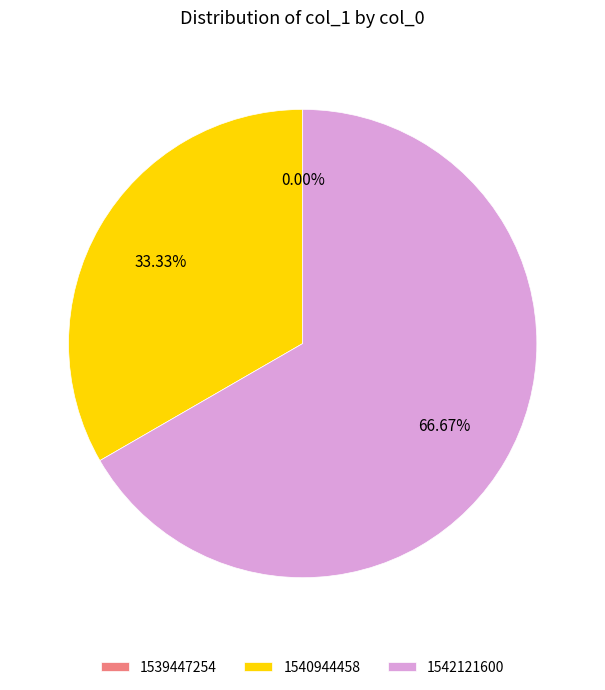

To the nearest percent, what portion does 1540944458 represent?

33%